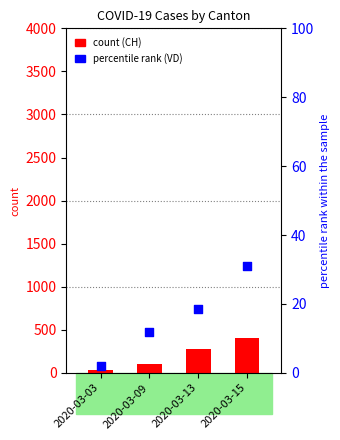

Which series has the largest Y range (max minus min)?

CH